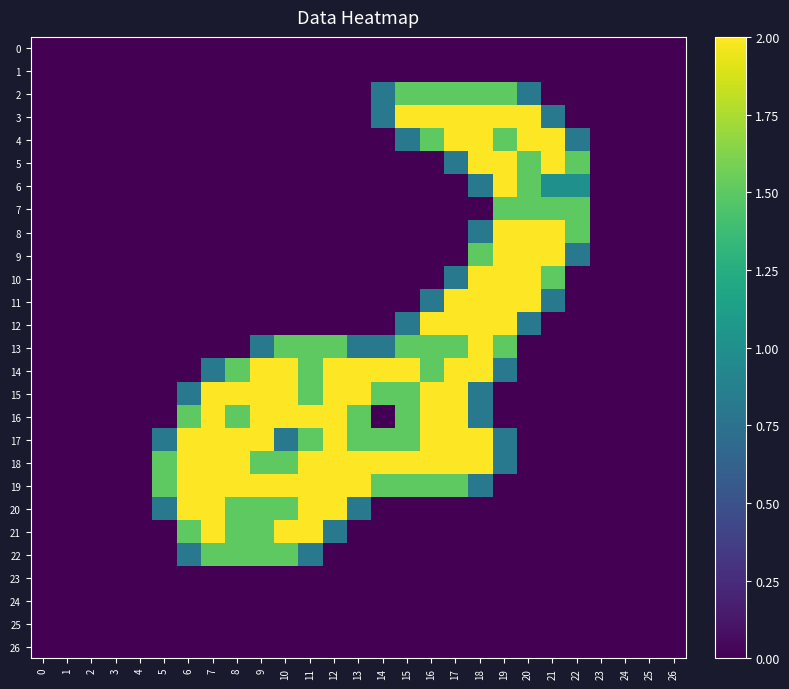

Reading left to right, transcribe all the data shown in this chart.

0: 0=0.0	1=0.0	2=0.0	3=0.0	4=0.0	5=0.0	6=0.0	7=0.0	8=0.0	9=0.0	10=0.0	11=0.0	12=0.0	13=0.0	14=0.0	15=0.0	16=0.0	17=0.0	18=0.0	19=0.0	20=0.0	21=0.0	22=0.0	23=0.0	24=0.0	25=0.0	26=0.0
1: 0=0.0	1=0.0	2=0.0	3=0.0	4=0.0	5=0.0	6=0.0	7=0.0	8=0.0	9=0.0	10=0.0	11=0.0	12=0.0	13=0.0	14=0.0	15=0.0	16=0.0	17=0.0	18=0.0	19=0.0	20=0.0	21=0.0	22=0.0	23=0.0	24=0.0	25=0.0	26=0.0
2: 0=0.0	1=0.0	2=0.0	3=0.0	4=0.0	5=0.0	6=0.0	7=0.0	8=0.0	9=0.0	10=0.0	11=0.0	12=0.0	13=0.0	14=0.8	15=1.5	16=1.5	17=1.5	18=1.5	19=1.5	20=0.8	21=0.0	22=0.0	23=0.0	24=0.0	25=0.0	26=0.0
3: 0=0.0	1=0.0	2=0.0	3=0.0	4=0.0	5=0.0	6=0.0	7=0.0	8=0.0	9=0.0	10=0.0	11=0.0	12=0.0	13=0.0	14=0.8	15=2.0	16=2.0	17=2.0	18=2.0	19=2.0	20=2.0	21=0.8	22=0.0	23=0.0	24=0.0	25=0.0	26=0.0
4: 0=0.0	1=0.0	2=0.0	3=0.0	4=0.0	5=0.0	6=0.0	7=0.0	8=0.0	9=0.0	10=0.0	11=0.0	12=0.0	13=0.0	14=0.0	15=0.8	16=1.5	17=2.0	18=2.0	19=1.5	20=2.0	21=2.0	22=0.8	23=0.0	24=0.0	25=0.0	26=0.0
5: 0=0.0	1=0.0	2=0.0	3=0.0	4=0.0	5=0.0	6=0.0	7=0.0	8=0.0	9=0.0	10=0.0	11=0.0	12=0.0	13=0.0	14=0.0	15=0.0	16=0.0	17=0.8	18=2.0	19=2.0	20=1.5	21=2.0	22=1.5	23=0.0	24=0.0	25=0.0	26=0.0
6: 0=0.0	1=0.0	2=0.0	3=0.0	4=0.0	5=0.0	6=0.0	7=0.0	8=0.0	9=0.0	10=0.0	11=0.0	12=0.0	13=0.0	14=0.0	15=0.0	16=0.0	17=0.0	18=0.8	19=2.0	20=1.5	21=1.0	22=1.0	23=0.0	24=0.0	25=0.0	26=0.0
7: 0=0.0	1=0.0	2=0.0	3=0.0	4=0.0	5=0.0	6=0.0	7=0.0	8=0.0	9=0.0	10=0.0	11=0.0	12=0.0	13=0.0	14=0.0	15=0.0	16=0.0	17=0.0	18=0.0	19=1.5	20=1.5	21=1.5	22=1.5	23=0.0	24=0.0	25=0.0	26=0.0
8: 0=0.0	1=0.0	2=0.0	3=0.0	4=0.0	5=0.0	6=0.0	7=0.0	8=0.0	9=0.0	10=0.0	11=0.0	12=0.0	13=0.0	14=0.0	15=0.0	16=0.0	17=0.0	18=0.8	19=2.0	20=2.0	21=2.0	22=1.5	23=0.0	24=0.0	25=0.0	26=0.0
9: 0=0.0	1=0.0	2=0.0	3=0.0	4=0.0	5=0.0	6=0.0	7=0.0	8=0.0	9=0.0	10=0.0	11=0.0	12=0.0	13=0.0	14=0.0	15=0.0	16=0.0	17=0.0	18=1.5	19=2.0	20=2.0	21=2.0	22=0.8	23=0.0	24=0.0	25=0.0	26=0.0
10: 0=0.0	1=0.0	2=0.0	3=0.0	4=0.0	5=0.0	6=0.0	7=0.0	8=0.0	9=0.0	10=0.0	11=0.0	12=0.0	13=0.0	14=0.0	15=0.0	16=0.0	17=0.8	18=2.0	19=2.0	20=2.0	21=1.5	22=0.0	23=0.0	24=0.0	25=0.0	26=0.0
11: 0=0.0	1=0.0	2=0.0	3=0.0	4=0.0	5=0.0	6=0.0	7=0.0	8=0.0	9=0.0	10=0.0	11=0.0	12=0.0	13=0.0	14=0.0	15=0.0	16=0.8	17=2.0	18=2.0	19=2.0	20=2.0	21=0.8	22=0.0	23=0.0	24=0.0	25=0.0	26=0.0
12: 0=0.0	1=0.0	2=0.0	3=0.0	4=0.0	5=0.0	6=0.0	7=0.0	8=0.0	9=0.0	10=0.0	11=0.0	12=0.0	13=0.0	14=0.0	15=0.8	16=2.0	17=2.0	18=2.0	19=2.0	20=0.8	21=0.0	22=0.0	23=0.0	24=0.0	25=0.0	26=0.0
13: 0=0.0	1=0.0	2=0.0	3=0.0	4=0.0	5=0.0	6=0.0	7=0.0	8=0.0	9=0.8	10=1.5	11=1.5	12=1.5	13=0.8	14=0.8	15=1.5	16=1.5	17=1.5	18=2.0	19=1.5	20=0.0	21=0.0	22=0.0	23=0.0	24=0.0	25=0.0	26=0.0
14: 0=0.0	1=0.0	2=0.0	3=0.0	4=0.0	5=0.0	6=0.0	7=0.8	8=1.5	9=2.0	10=2.0	11=1.5	12=2.0	13=2.0	14=2.0	15=2.0	16=1.5	17=2.0	18=2.0	19=0.8	20=0.0	21=0.0	22=0.0	23=0.0	24=0.0	25=0.0	26=0.0
15: 0=0.0	1=0.0	2=0.0	3=0.0	4=0.0	5=0.0	6=0.8	7=2.0	8=2.0	9=2.0	10=2.0	11=1.5	12=2.0	13=2.0	14=1.5	15=1.5	16=2.0	17=2.0	18=0.8	19=0.0	20=0.0	21=0.0	22=0.0	23=0.0	24=0.0	25=0.0	26=0.0
16: 0=0.0	1=0.0	2=0.0	3=0.0	4=0.0	5=0.0	6=1.5	7=2.0	8=1.5	9=2.0	10=2.0	11=2.0	12=2.0	13=1.5	14=0.0	15=1.5	16=2.0	17=2.0	18=0.8	19=0.0	20=0.0	21=0.0	22=0.0	23=0.0	24=0.0	25=0.0	26=0.0
17: 0=0.0	1=0.0	2=0.0	3=0.0	4=0.0	5=0.8	6=2.0	7=2.0	8=2.0	9=2.0	10=0.8	11=1.5	12=2.0	13=1.5	14=1.5	15=1.5	16=2.0	17=2.0	18=2.0	19=0.8	20=0.0	21=0.0	22=0.0	23=0.0	24=0.0	25=0.0	26=0.0
18: 0=0.0	1=0.0	2=0.0	3=0.0	4=0.0	5=1.5	6=2.0	7=2.0	8=2.0	9=1.5	10=1.5	11=2.0	12=2.0	13=2.0	14=2.0	15=2.0	16=2.0	17=2.0	18=2.0	19=0.8	20=0.0	21=0.0	22=0.0	23=0.0	24=0.0	25=0.0	26=0.0
19: 0=0.0	1=0.0	2=0.0	3=0.0	4=0.0	5=1.5	6=2.0	7=2.0	8=2.0	9=2.0	10=2.0	11=2.0	12=2.0	13=2.0	14=1.5	15=1.5	16=1.5	17=1.5	18=0.8	19=0.0	20=0.0	21=0.0	22=0.0	23=0.0	24=0.0	25=0.0	26=0.0
20: 0=0.0	1=0.0	2=0.0	3=0.0	4=0.0	5=0.8	6=2.0	7=2.0	8=1.5	9=1.5	10=1.5	11=2.0	12=2.0	13=0.8	14=0.0	15=0.0	16=0.0	17=0.0	18=0.0	19=0.0	20=0.0	21=0.0	22=0.0	23=0.0	24=0.0	25=0.0	26=0.0
21: 0=0.0	1=0.0	2=0.0	3=0.0	4=0.0	5=0.0	6=1.5	7=2.0	8=1.5	9=1.5	10=2.0	11=2.0	12=0.8	13=0.0	14=0.0	15=0.0	16=0.0	17=0.0	18=0.0	19=0.0	20=0.0	21=0.0	22=0.0	23=0.0	24=0.0	25=0.0	26=0.0
22: 0=0.0	1=0.0	2=0.0	3=0.0	4=0.0	5=0.0	6=0.8	7=1.5	8=1.5	9=1.5	10=1.5	11=0.8	12=0.0	13=0.0	14=0.0	15=0.0	16=0.0	17=0.0	18=0.0	19=0.0	20=0.0	21=0.0	22=0.0	23=0.0	24=0.0	25=0.0	26=0.0
23: 0=0.0	1=0.0	2=0.0	3=0.0	4=0.0	5=0.0	6=0.0	7=0.0	8=0.0	9=0.0	10=0.0	11=0.0	12=0.0	13=0.0	14=0.0	15=0.0	16=0.0	17=0.0	18=0.0	19=0.0	20=0.0	21=0.0	22=0.0	23=0.0	24=0.0	25=0.0	26=0.0
24: 0=0.0	1=0.0	2=0.0	3=0.0	4=0.0	5=0.0	6=0.0	7=0.0	8=0.0	9=0.0	10=0.0	11=0.0	12=0.0	13=0.0	14=0.0	15=0.0	16=0.0	17=0.0	18=0.0	19=0.0	20=0.0	21=0.0	22=0.0	23=0.0	24=0.0	25=0.0	26=0.0
25: 0=0.0	1=0.0	2=0.0	3=0.0	4=0.0	5=0.0	6=0.0	7=0.0	8=0.0	9=0.0	10=0.0	11=0.0	12=0.0	13=0.0	14=0.0	15=0.0	16=0.0	17=0.0	18=0.0	19=0.0	20=0.0	21=0.0	22=0.0	23=0.0	24=0.0	25=0.0	26=0.0
26: 0=0.0	1=0.0	2=0.0	3=0.0	4=0.0	5=0.0	6=0.0	7=0.0	8=0.0	9=0.0	10=0.0	11=0.0	12=0.0	13=0.0	14=0.0	15=0.0	16=0.0	17=0.0	18=0.0	19=0.0	20=0.0	21=0.0	22=0.0	23=0.0	24=0.0	25=0.0	26=0.0